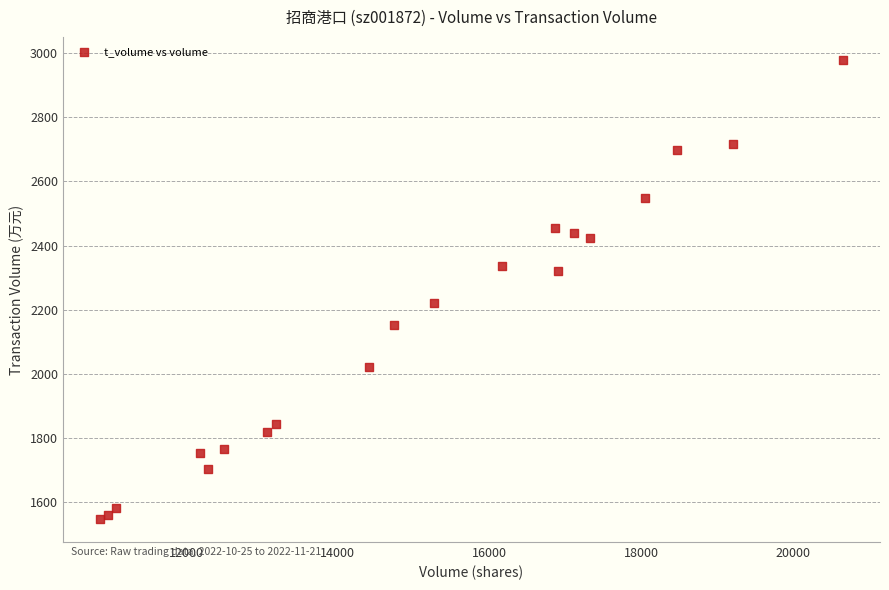

What Y value in the scatter plot is closest to 2263?

2221